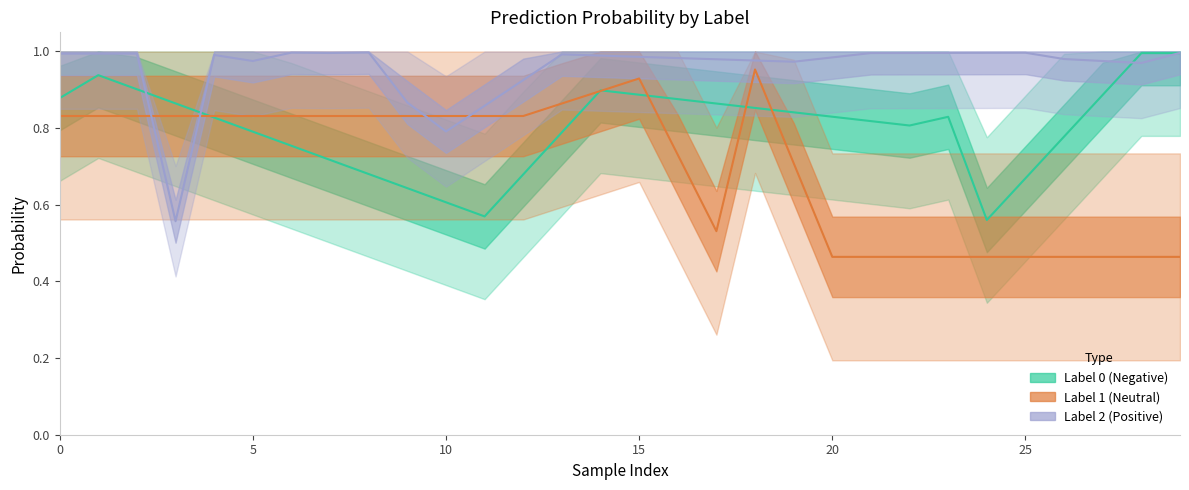

What is the value of the Label 0 (Negative) point at the 6th from the left?

0.8